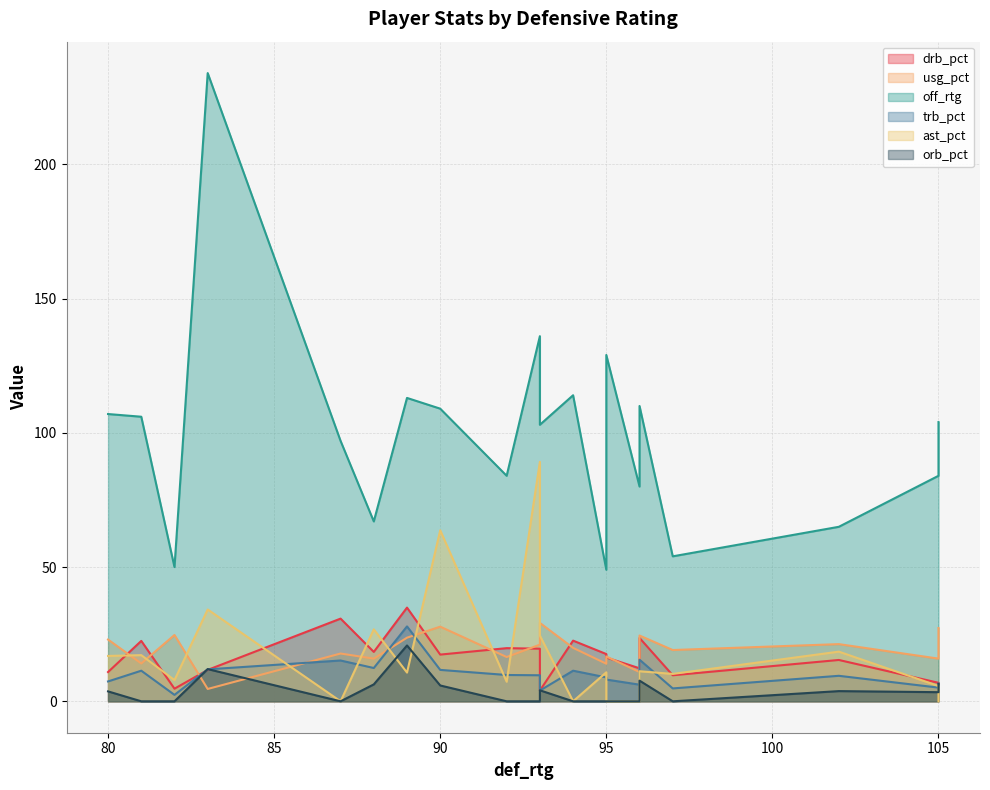

At which category is the sum across all series the highest?

83